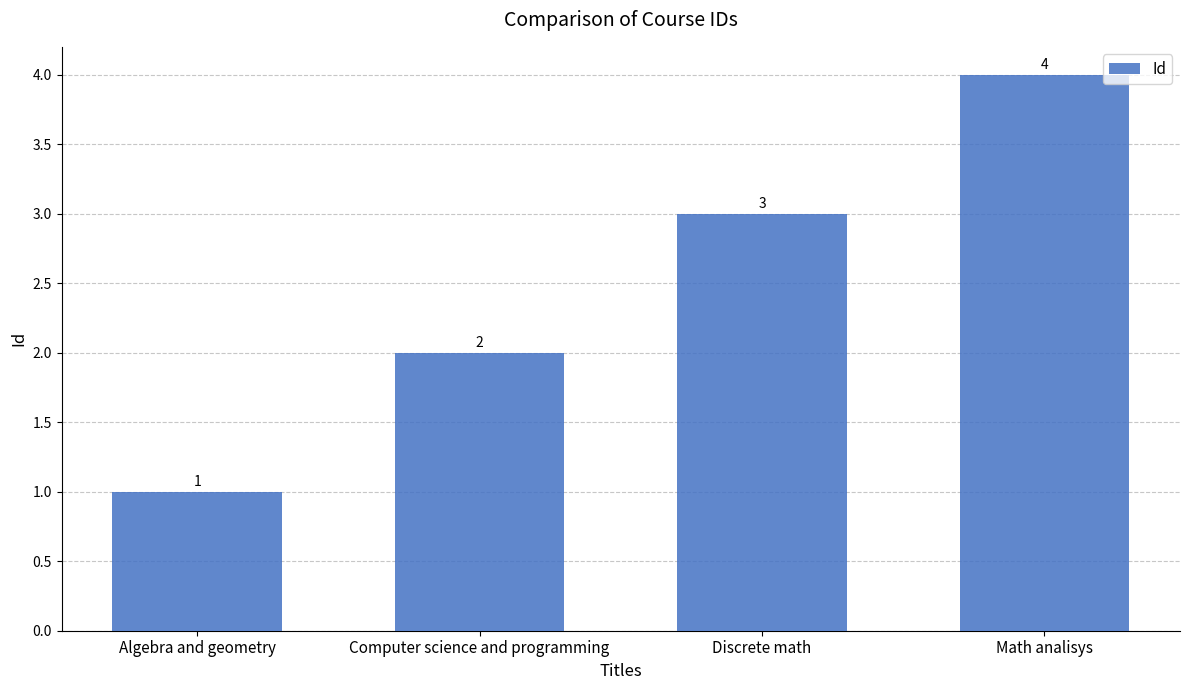

How many bars are there in total?

4